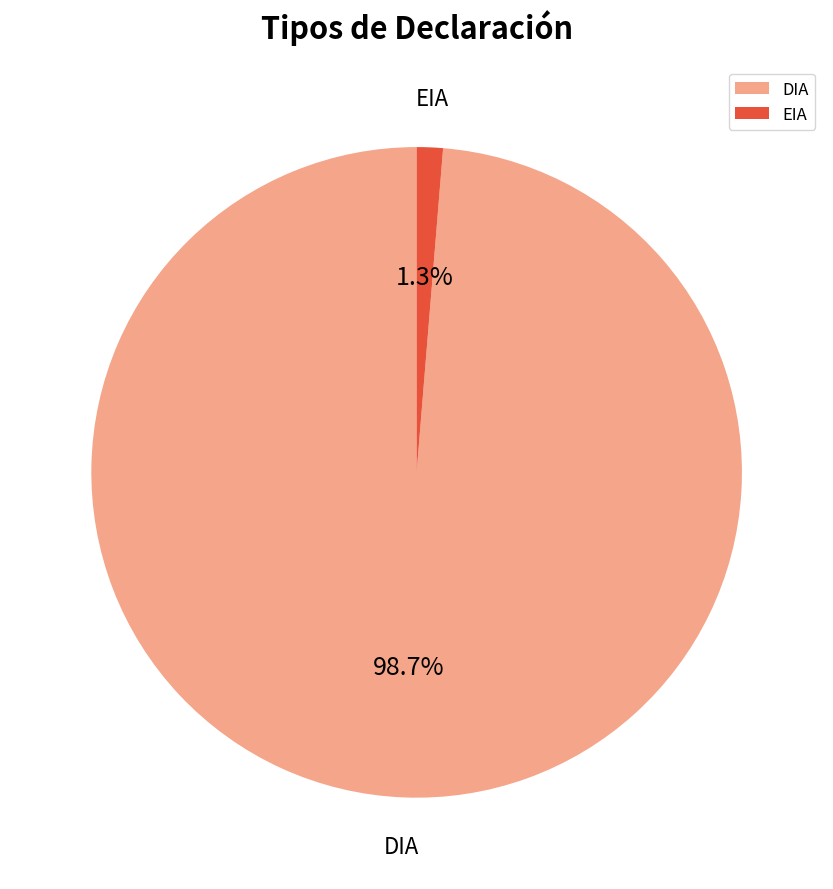

Is it true that EIA is 1% of the pie?

True